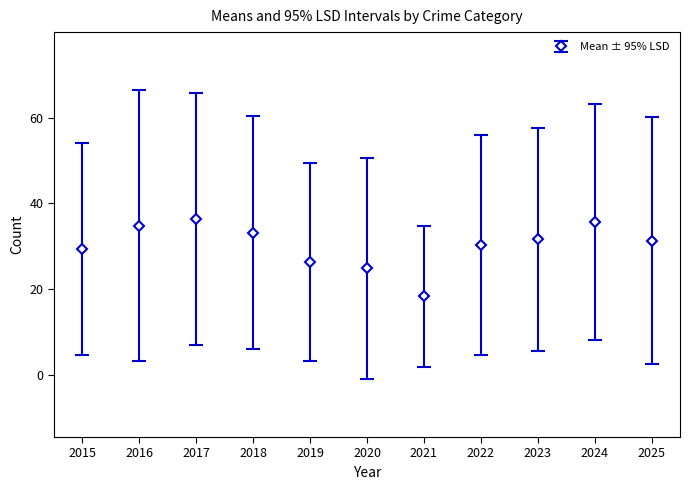

True or false: there are more than 1 points higher than both neighbors.

True